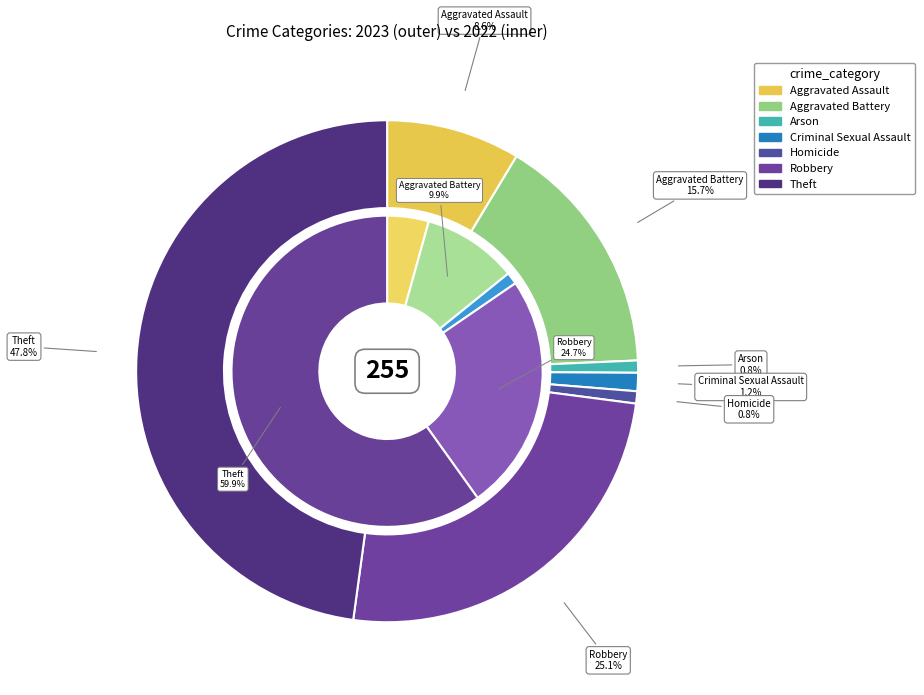

At 2, list the series in order from smallest to largest.

values_2022, values_2023